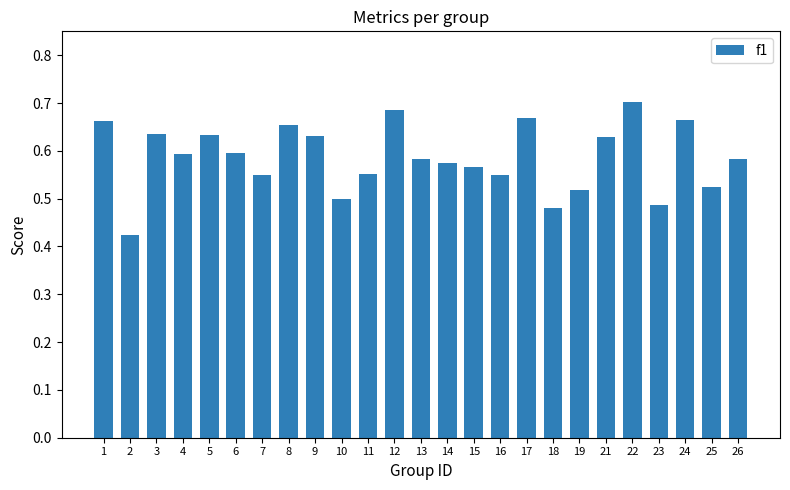

What is the sum of the values at 9 and 21?

1.3